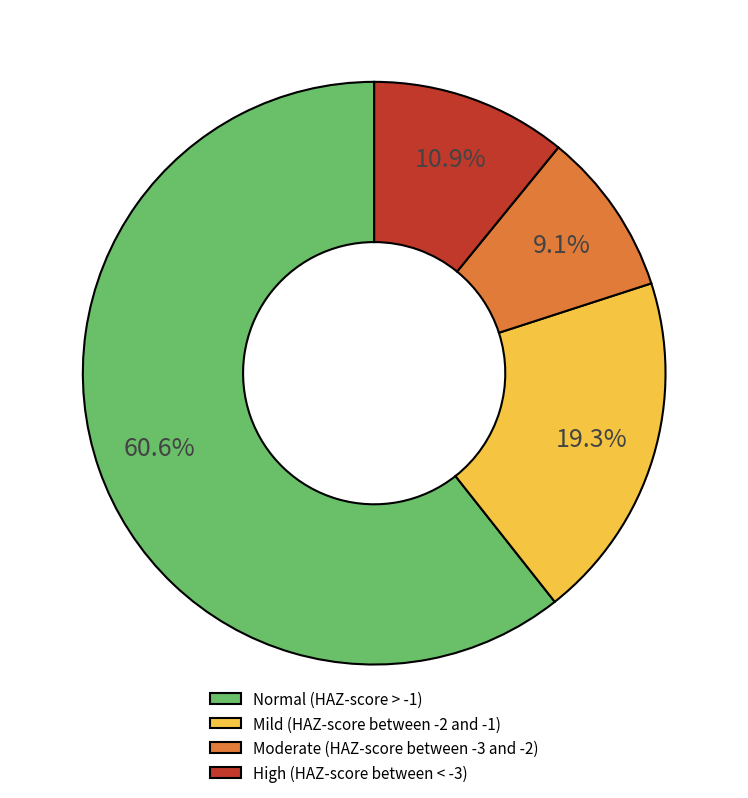

To the nearest percent, what percentage of the pie is High (HAZ-score between < -3)?

11%